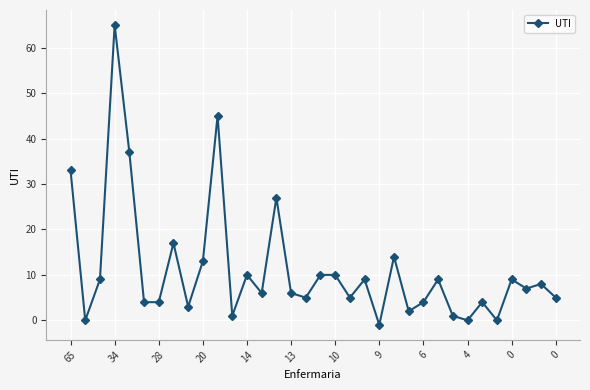

True or false: the data has more than 1 interior local peaks.

True